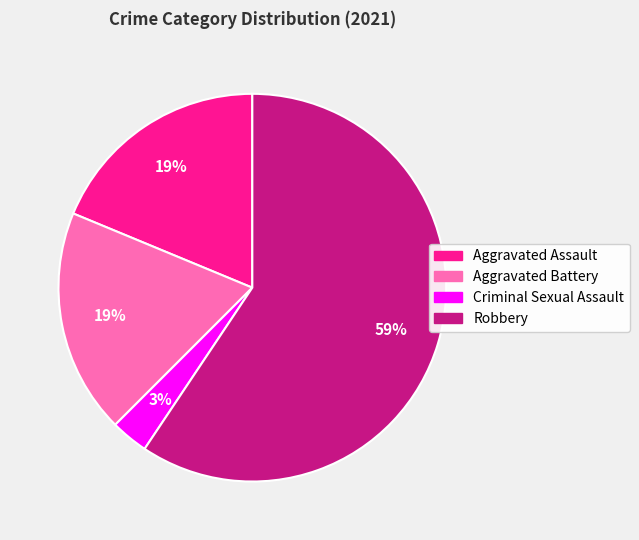

Does Aggravated Assault represent more than half of the total?

No